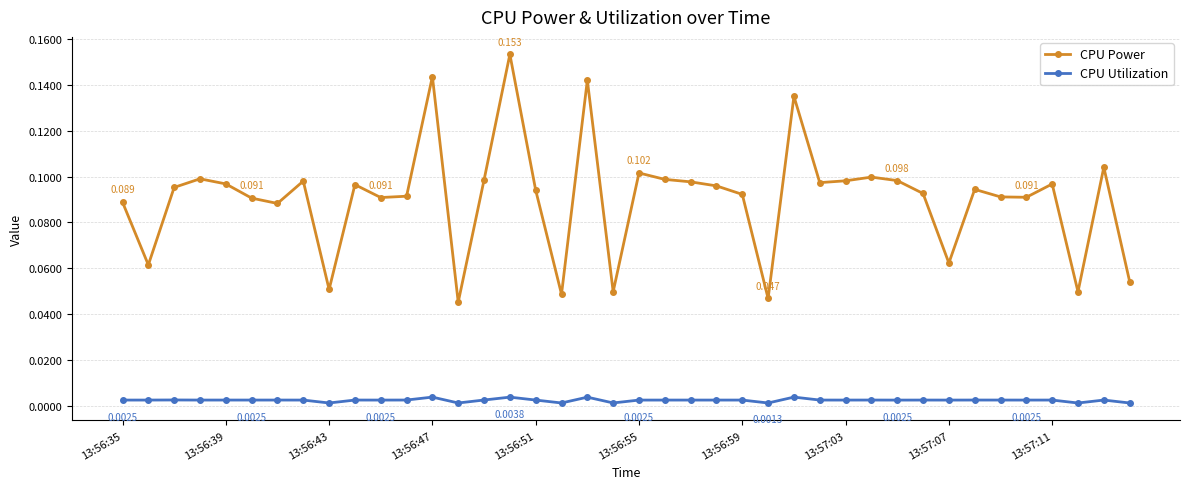

True or false: CPU Power and CPU Utilization intersect in this chart.

False